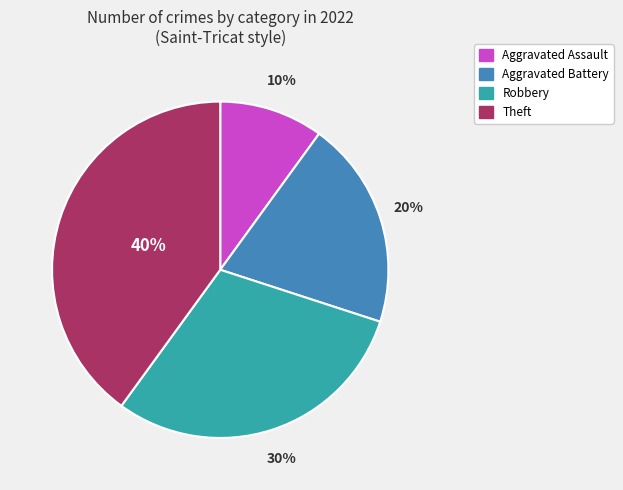

Is there any slice that represents more than half of the pie?

No